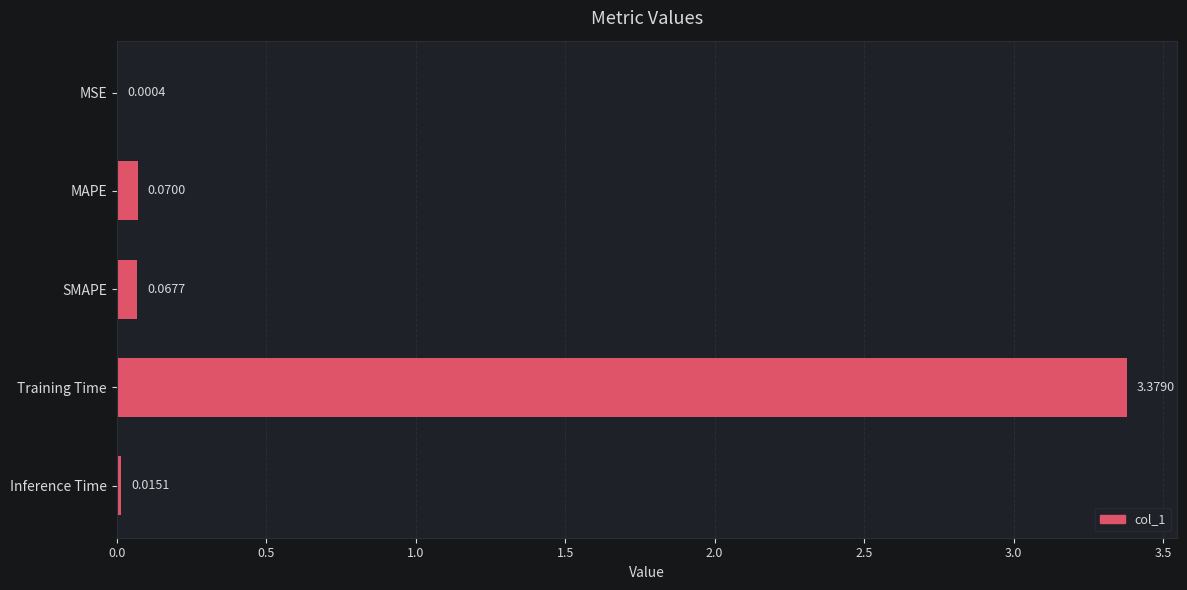

Which category has the highest value across all series?

Training Time